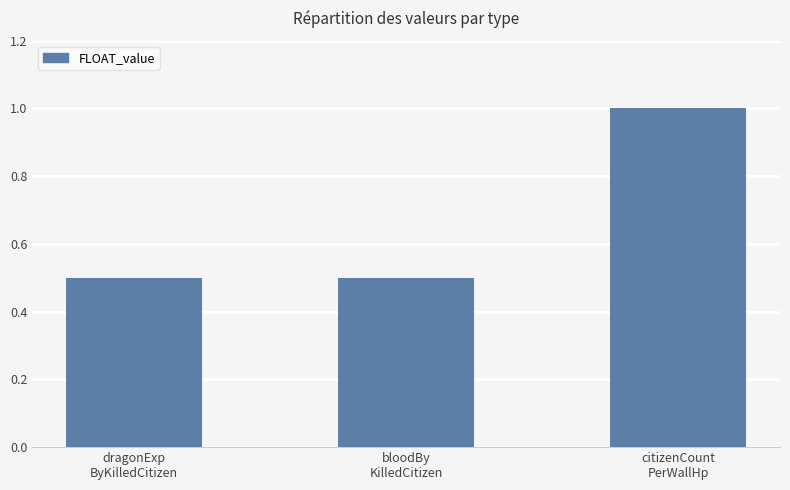

What is the value of the 1st bar from the left?

0.5